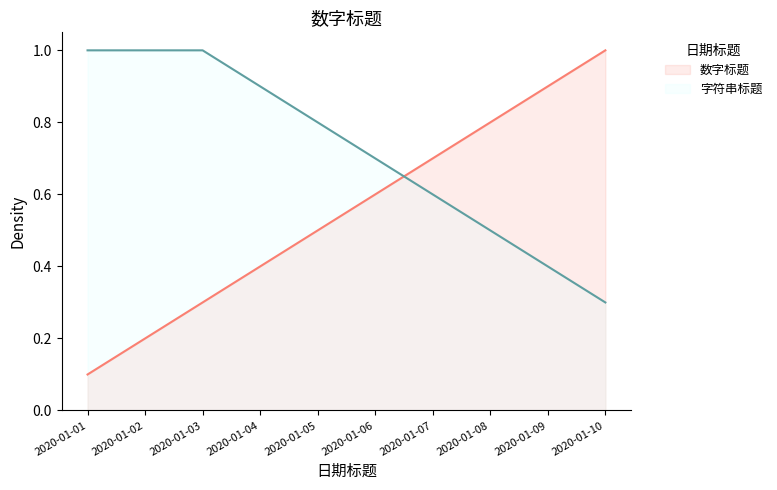

Reading right to left, extract all data points from this chart.

1.0	0.9	0.8	0.7	0.6	0.5	0.4	0.3	0.2	0.1